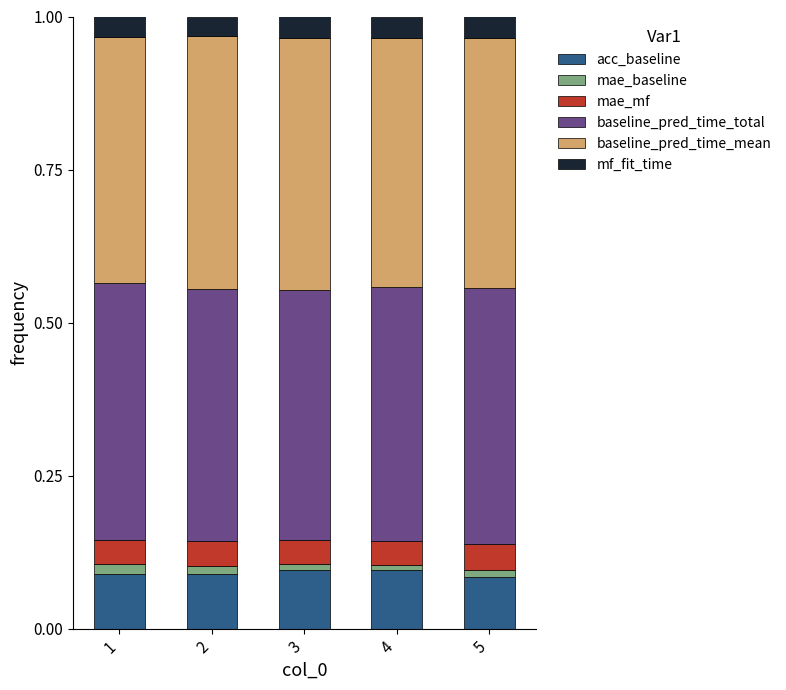

Is it true that acc_baseline equals 0.1 at 5?

True